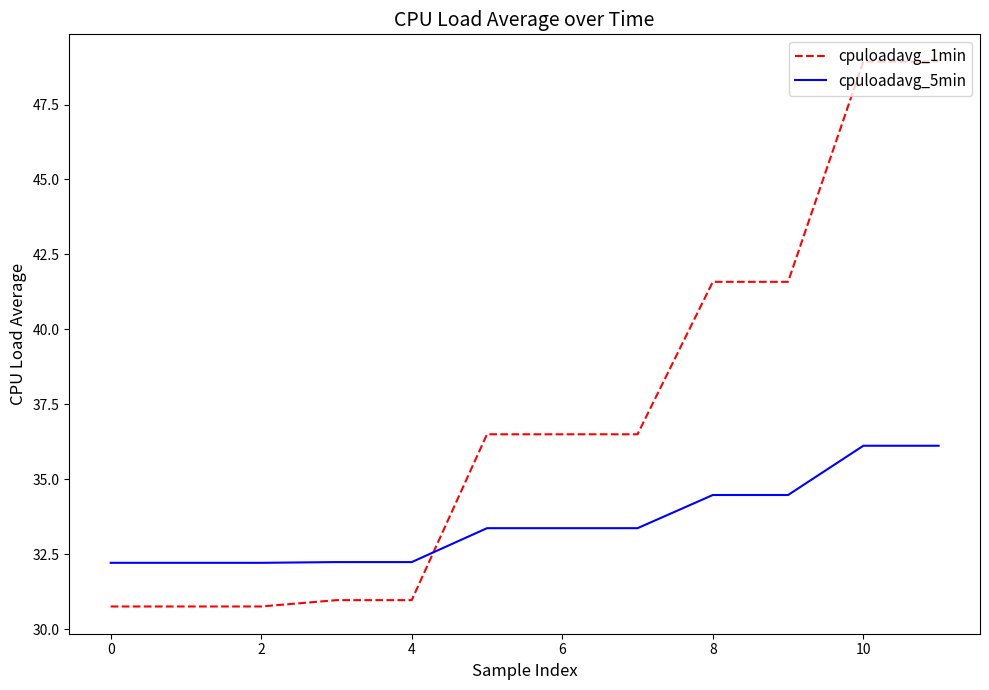

Which series has the widest spread of values?

cpuloadavg_1min